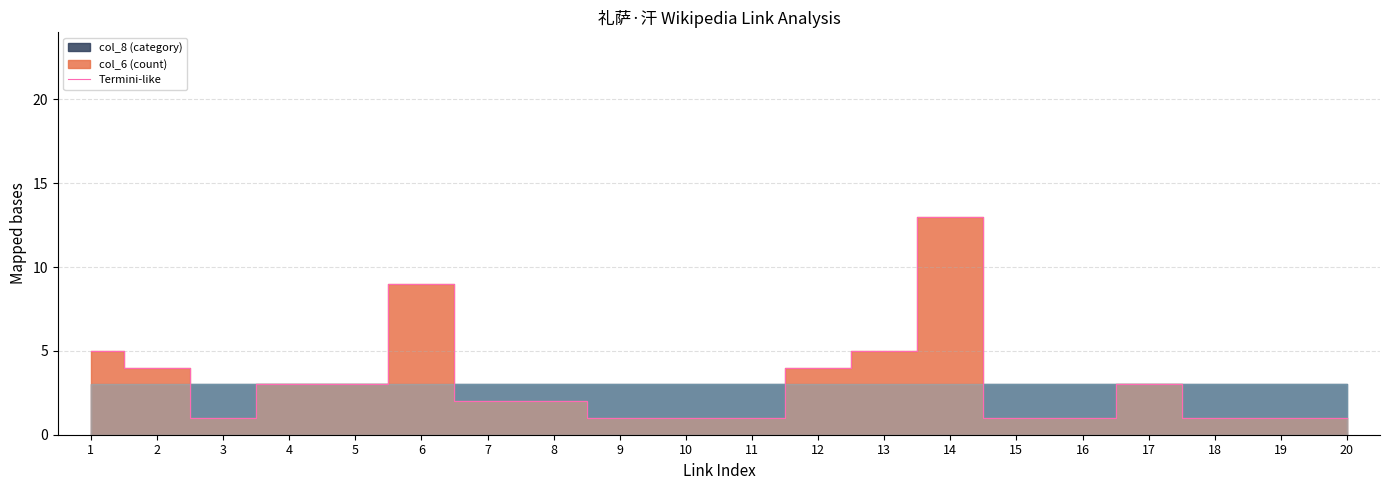

Reading right to left, what are all the values shown in this chart?

20=1	19=1	18=1	17=3	16=1	15=1	14=13	13=5	12=4	11=1	10=1	9=1	8=2	7=2	6=9	5=3	4=3	3=1	2=4	1=5